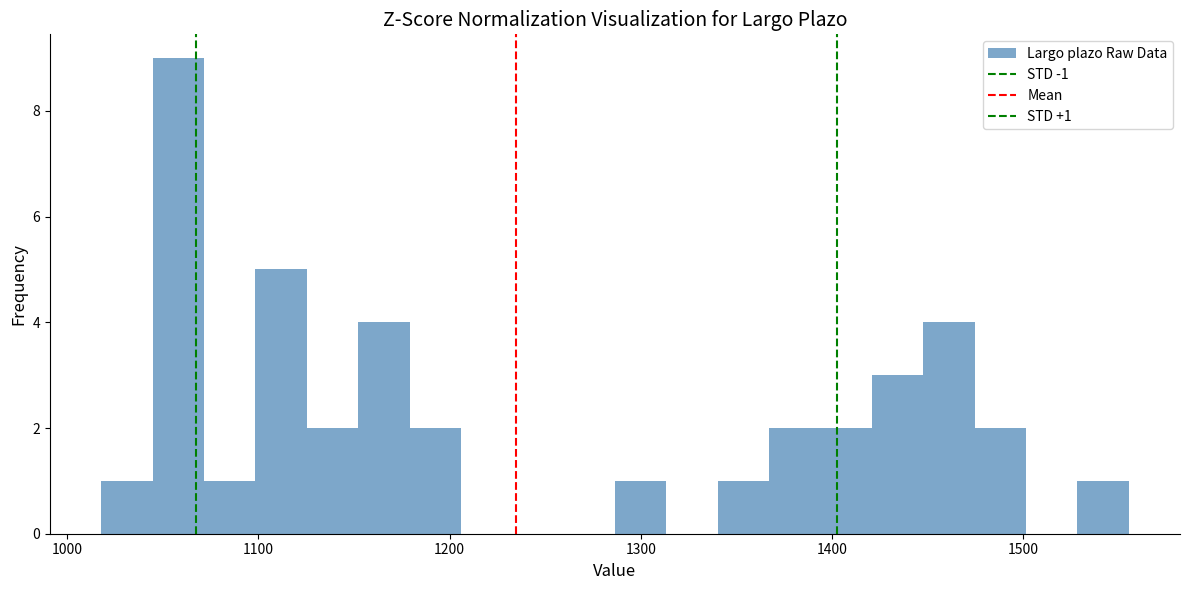

Around what value on the x-axis is the tallest bar? Give the approximate position of its centre, as read against the axis.

1060